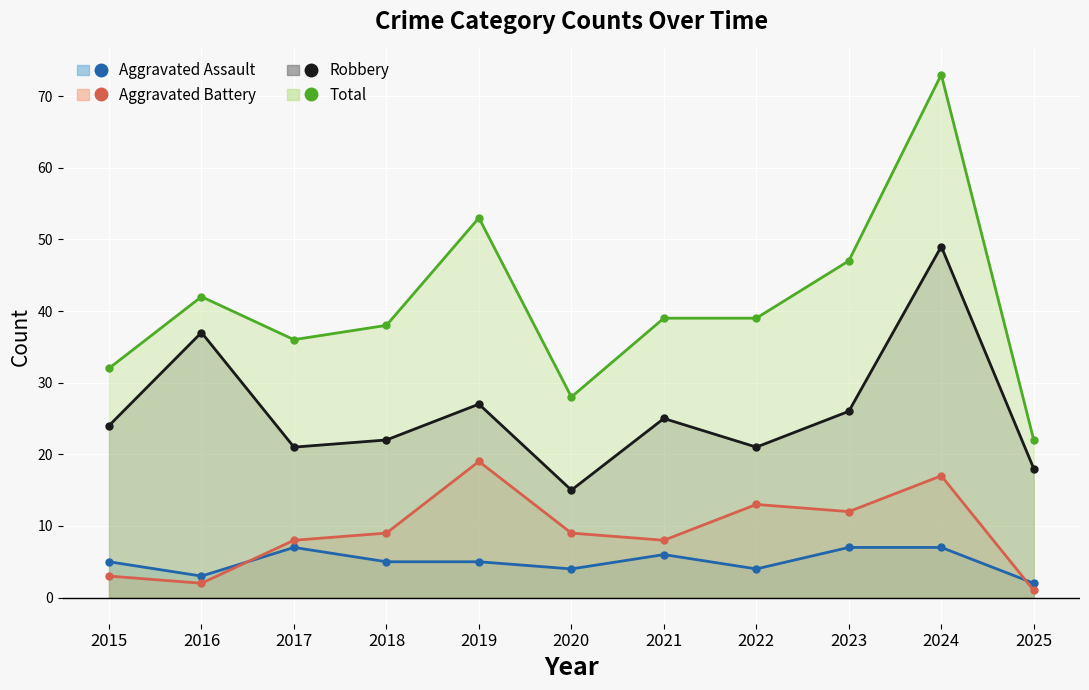

Which series has the largest total across all categories?

Total